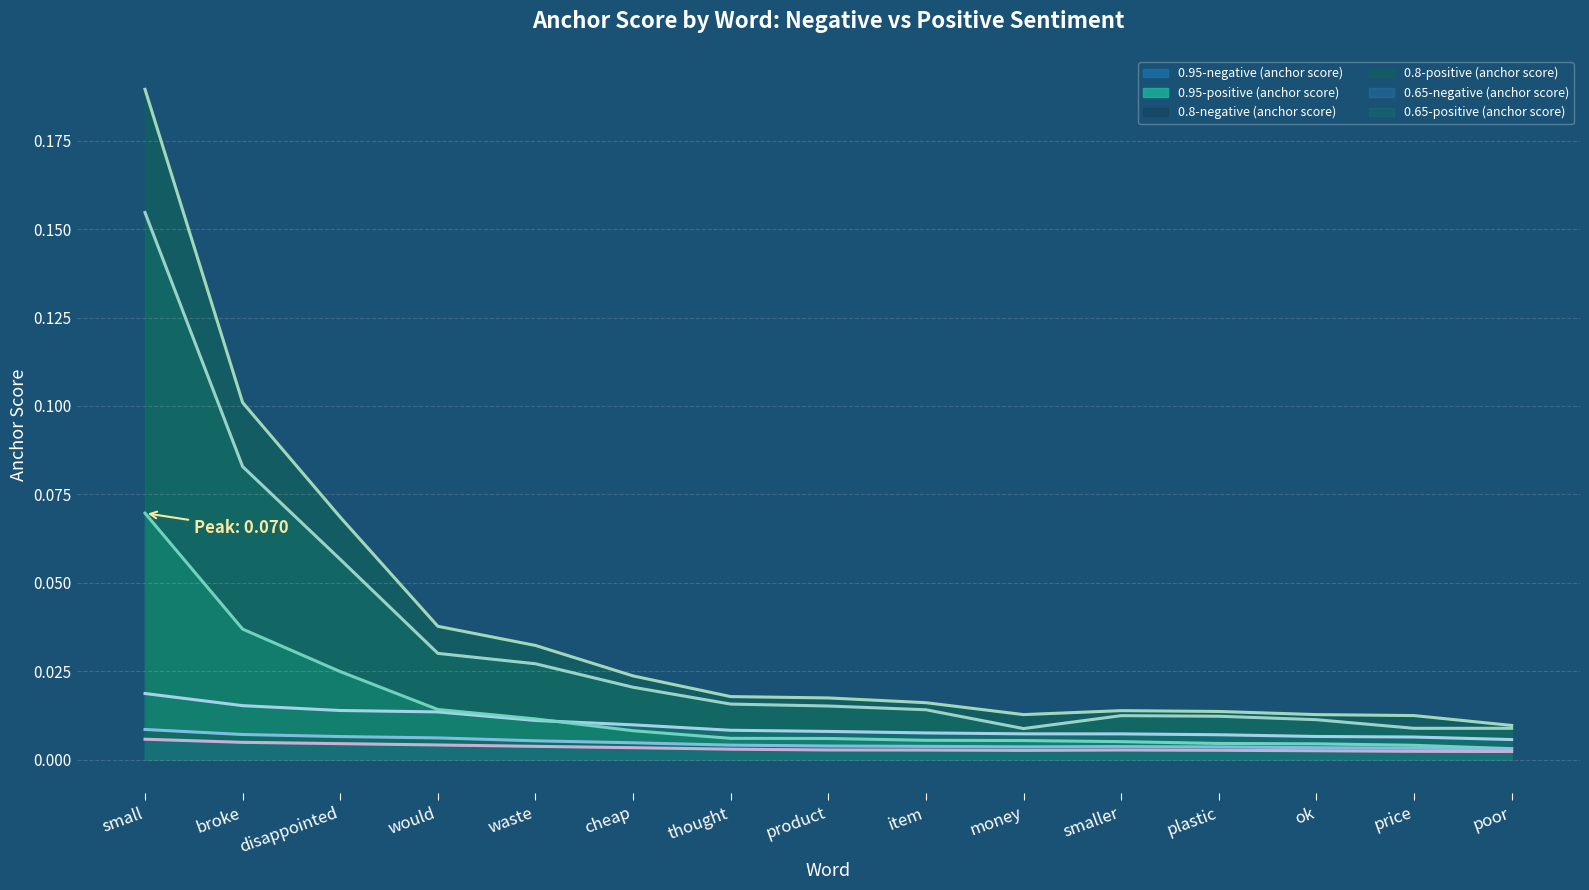

The 0.95-negative (anchor score) series shows 0.0 at product. True or false?

True